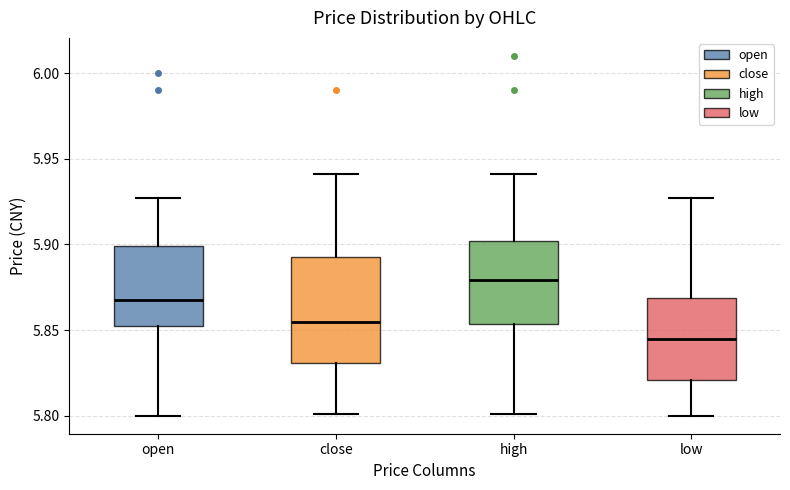

Which box is the tallest, from its lower edge to its upper edge?

close